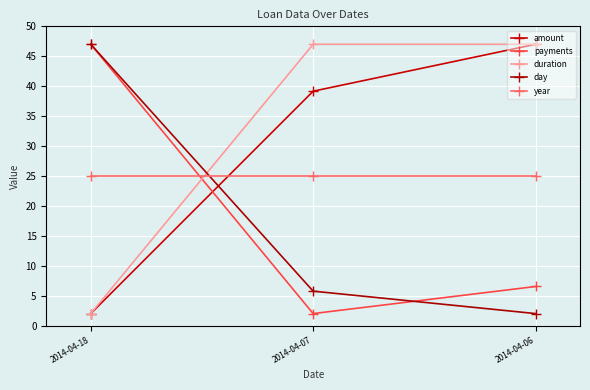

Reading left to right, list all the values displayed in this chart.

amount: 2014-04-18=2.0	2014-04-07=39.2	2014-04-06=47.0
payments: 2014-04-18=47.0	2014-04-07=2.0	2014-04-06=6.5
duration: 2014-04-18=2.0	2014-04-07=47.0	2014-04-06=47.0
day: 2014-04-18=47.0	2014-04-07=5.8	2014-04-06=2.0
year: 2014-04-18=25.0	2014-04-07=25.0	2014-04-06=25.0